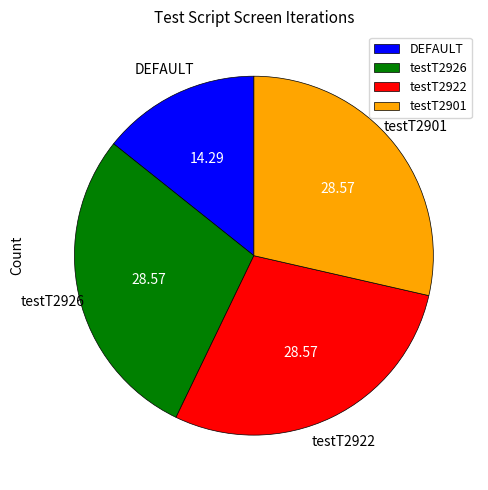

Is there any slice that represents more than half of the pie?

No